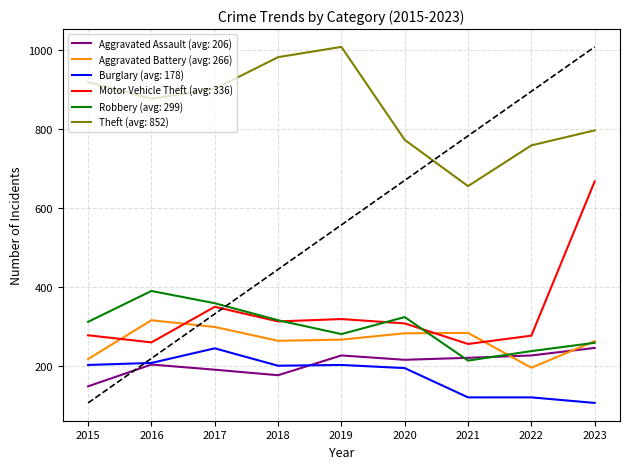

True or false: Theft (avg: 852) and Aggravated Battery (avg: 266) cross at least once.

False